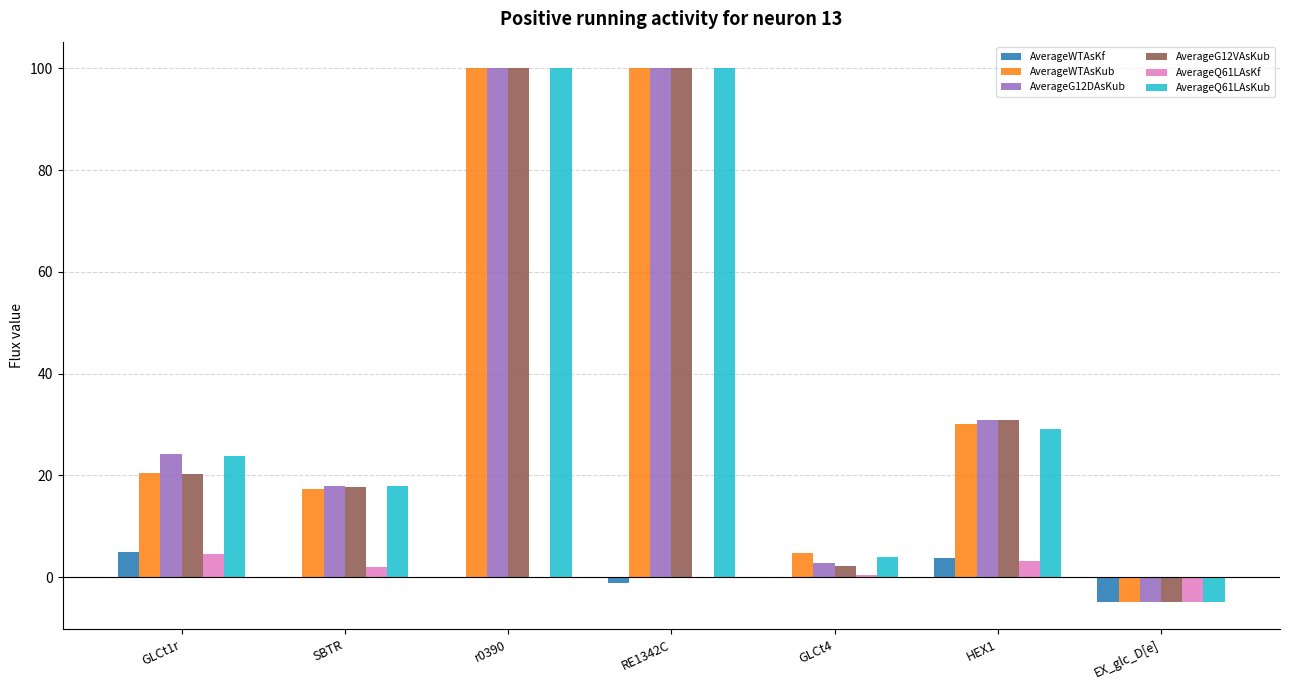

Between GLCt1r and HEX1, which series saw the biggest shift?

AverageG12VAsKub